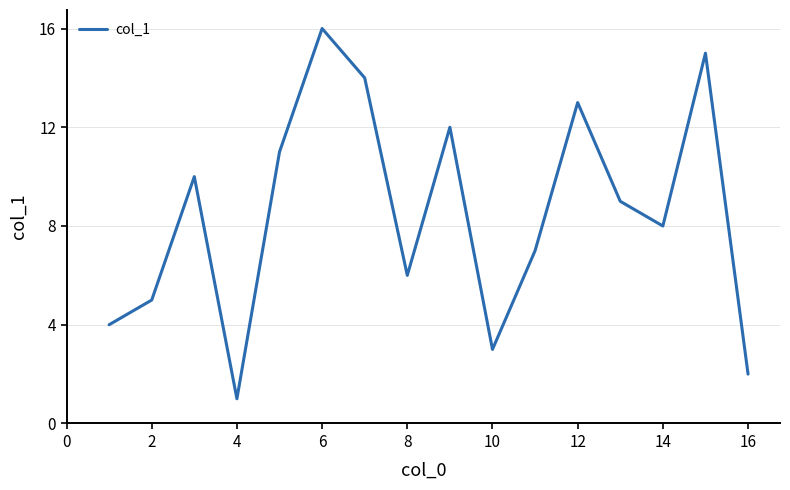

True or false: there are more than 2 points higher than both neighbors.

True